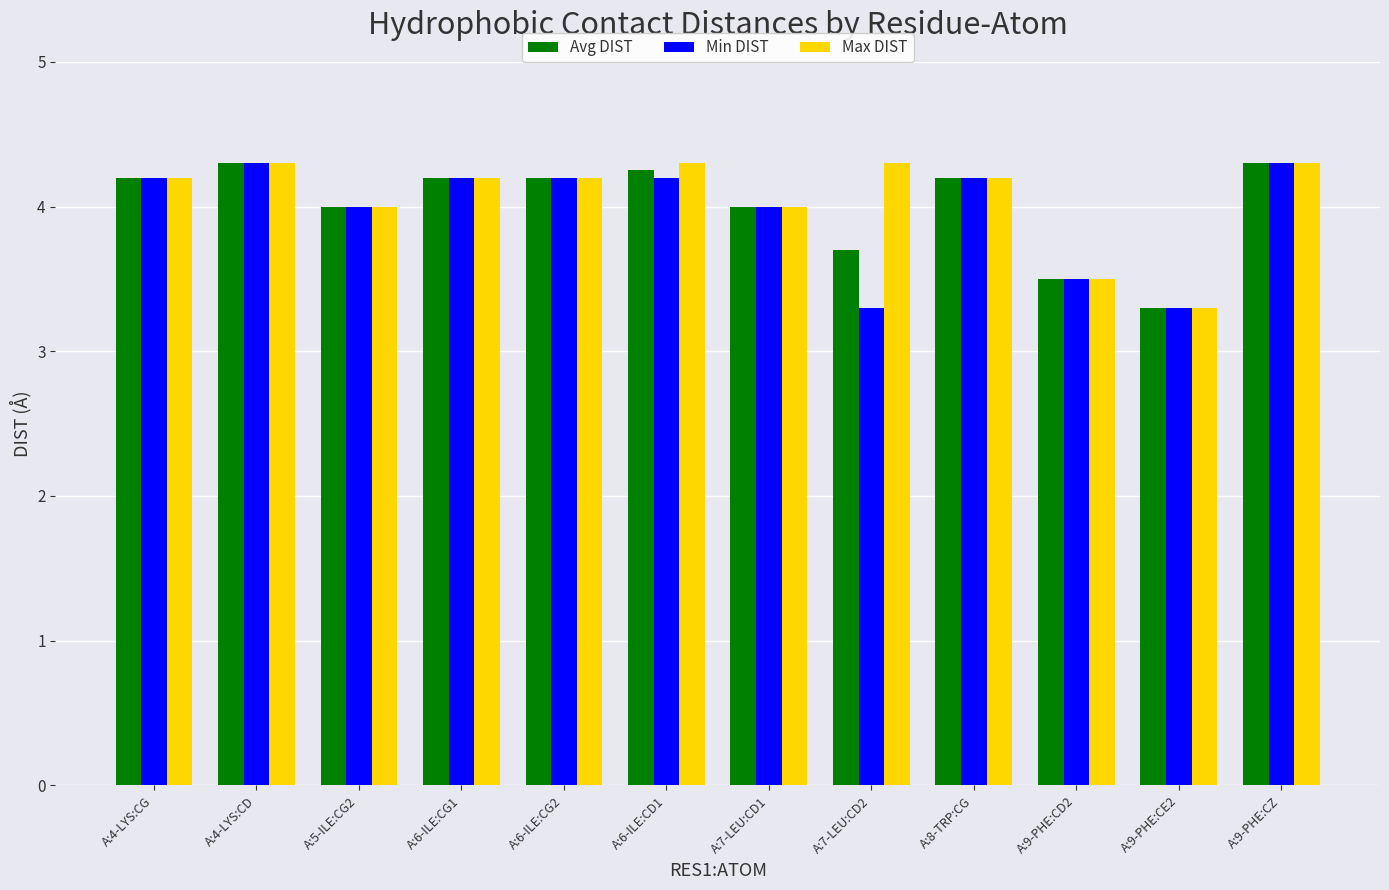

The Min DIST series shows 4.0 at A:7-LEU:CD1. True or false?

True